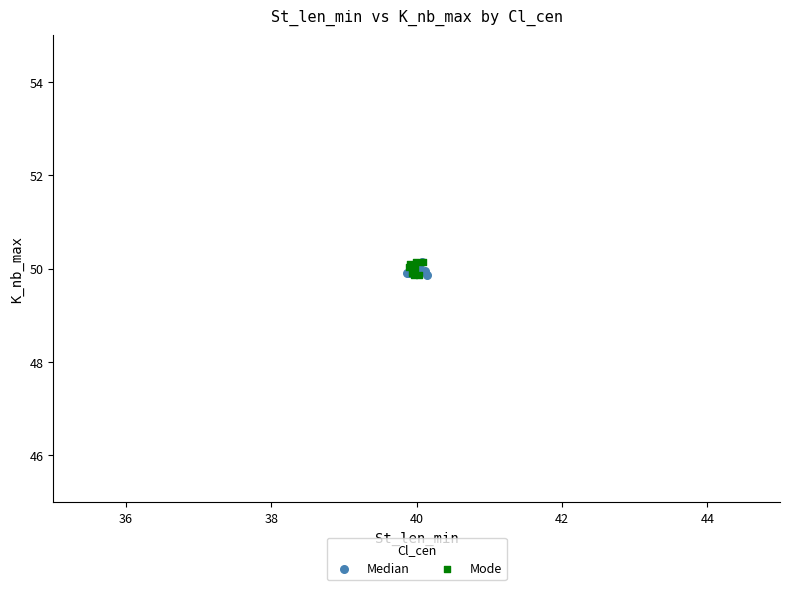

What are all the series names shown in the legend?

Median, Mode